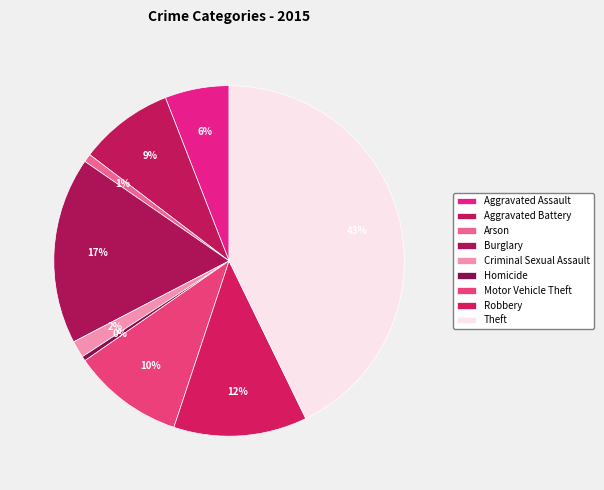

Rank the categories by value from lowest to highest.

Homicide, Arson, Criminal Sexual Assault, Aggravated Assault, Aggravated Battery, Motor Vehicle Theft, Robbery, Burglary, Theft